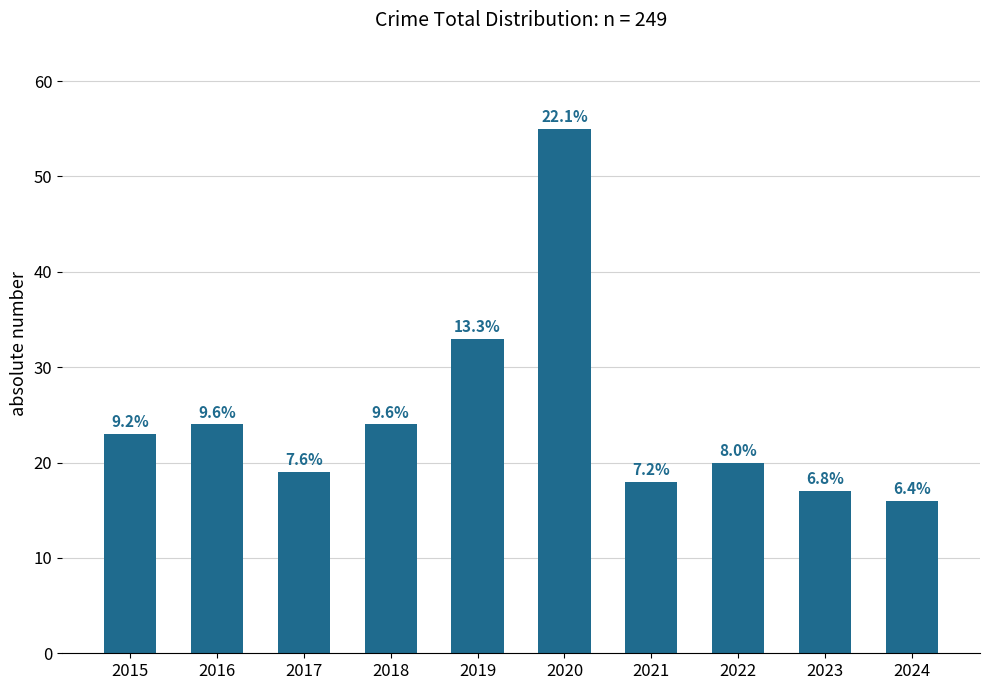

The chart shows a value of 10 at 2016. True or false?

False